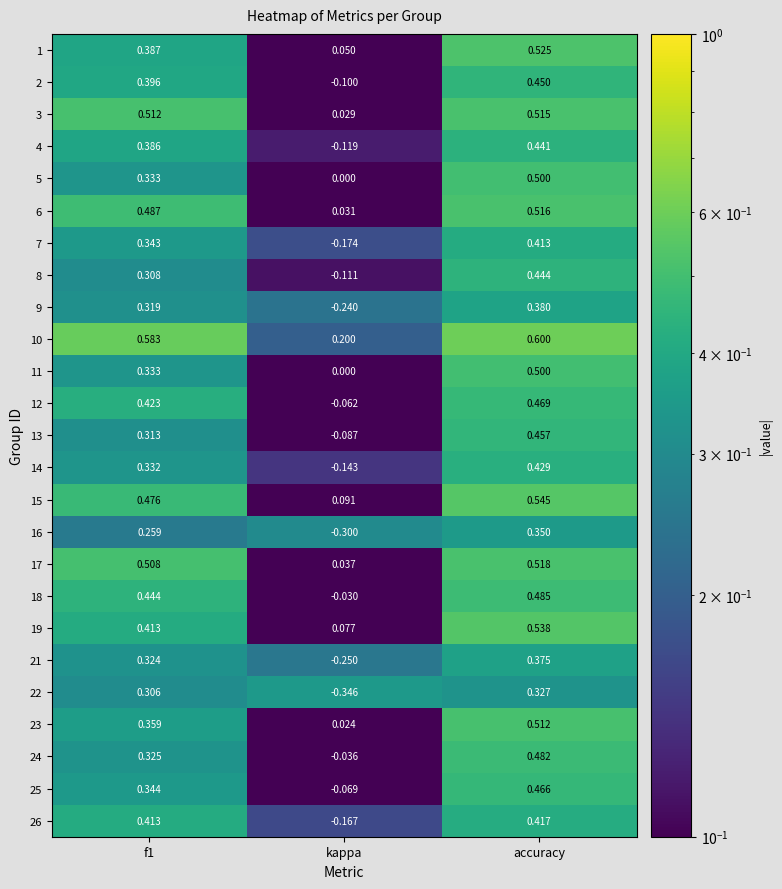

Is the value of 16 at accuracy greater than the value of 15 at accuracy?

No